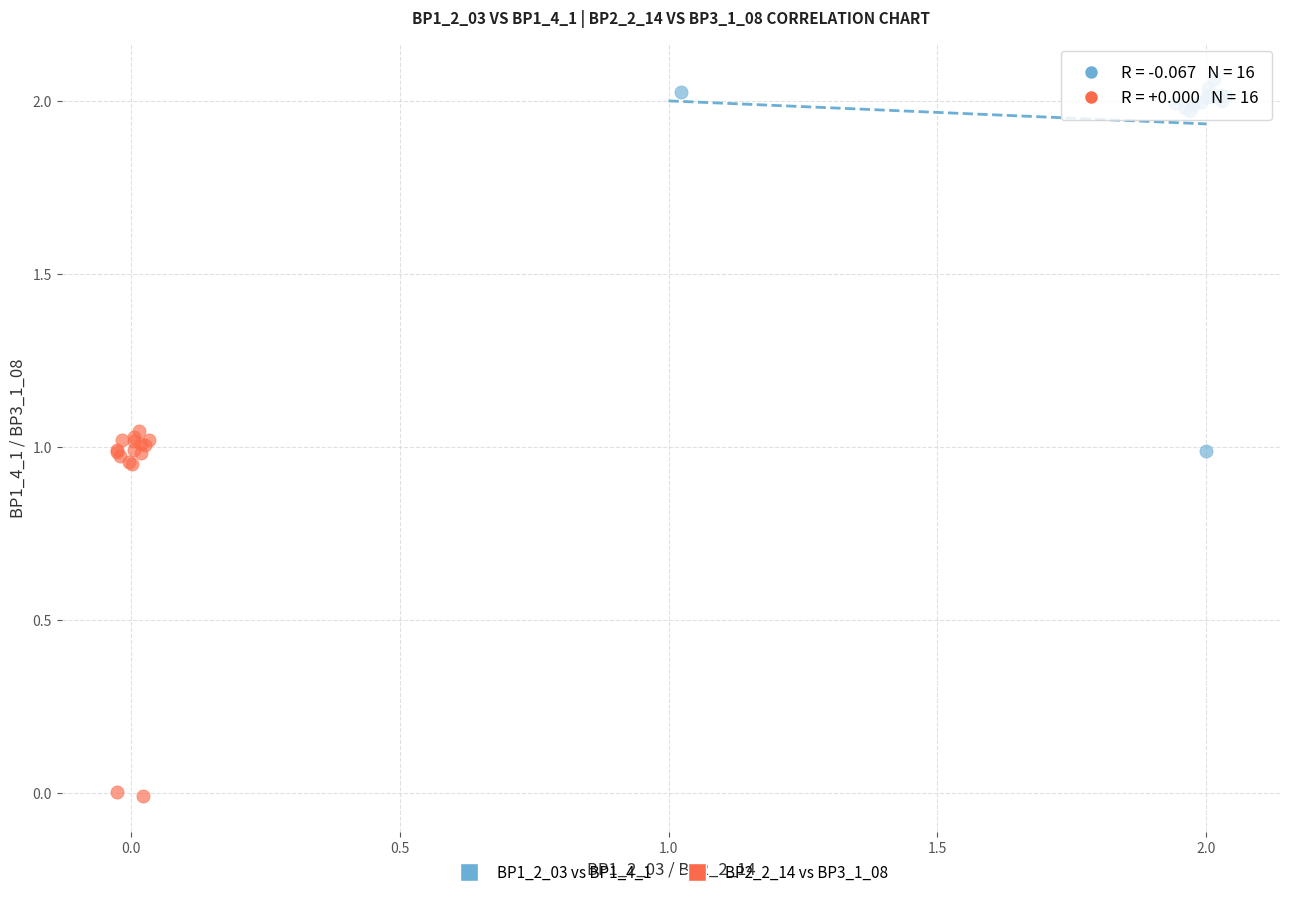

Which series reaches the minimum Y coordinate?

BP2_2_14 vs BP3_1_08